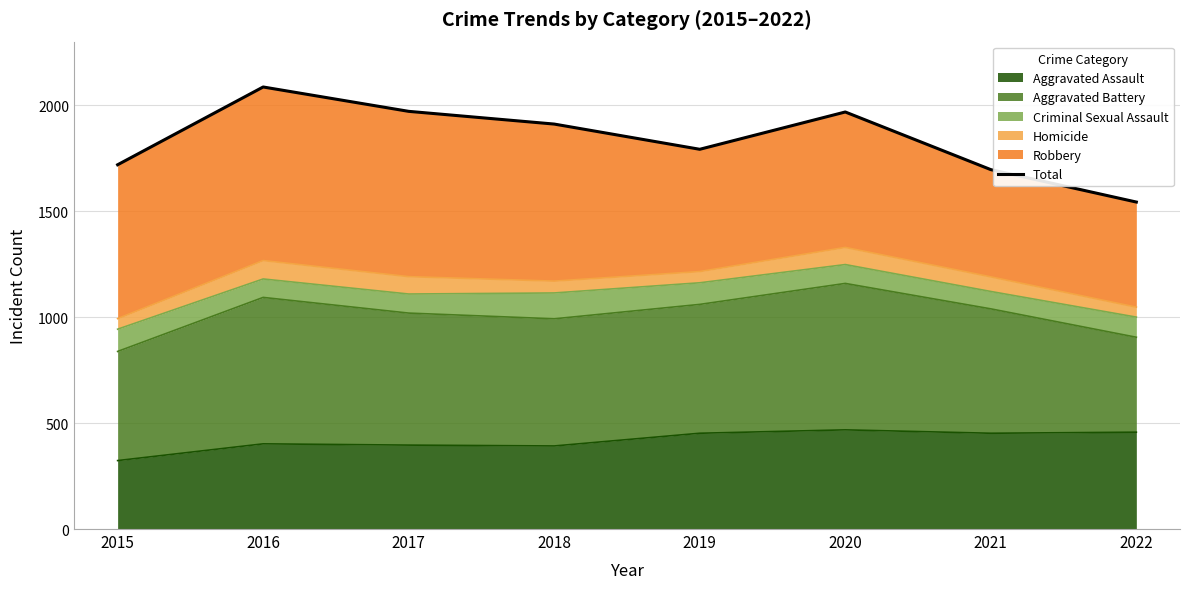

Count the number of categories in the chart.

8